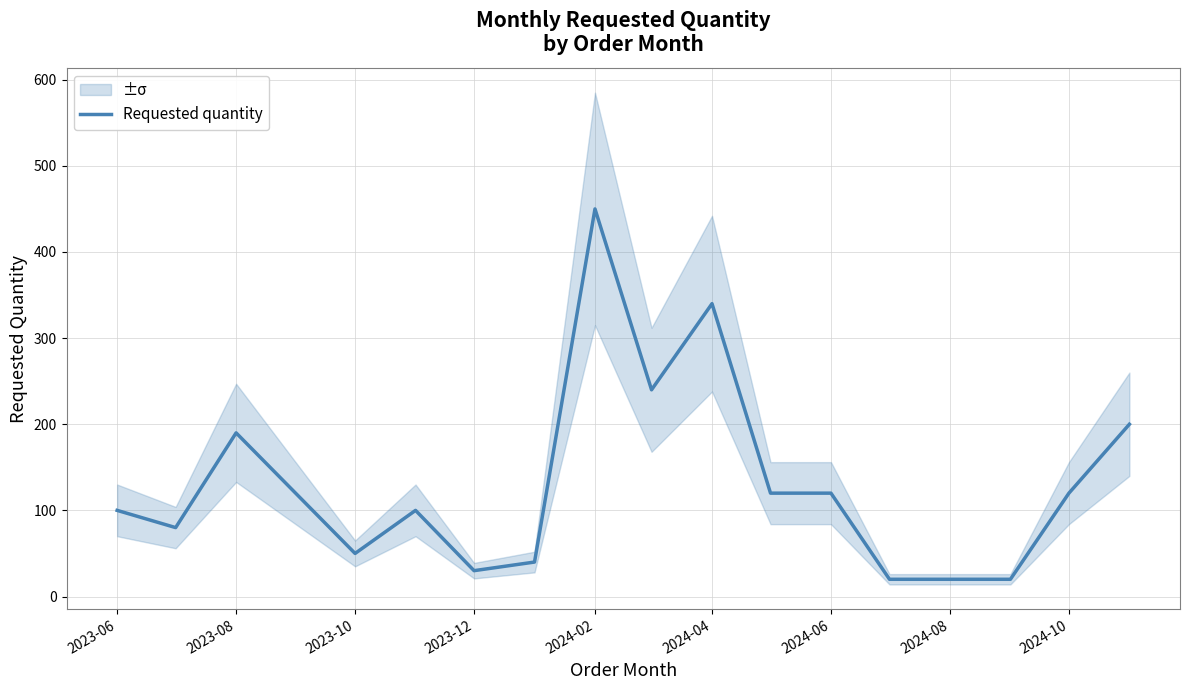

What is the minimum value for Requested quantity?

20